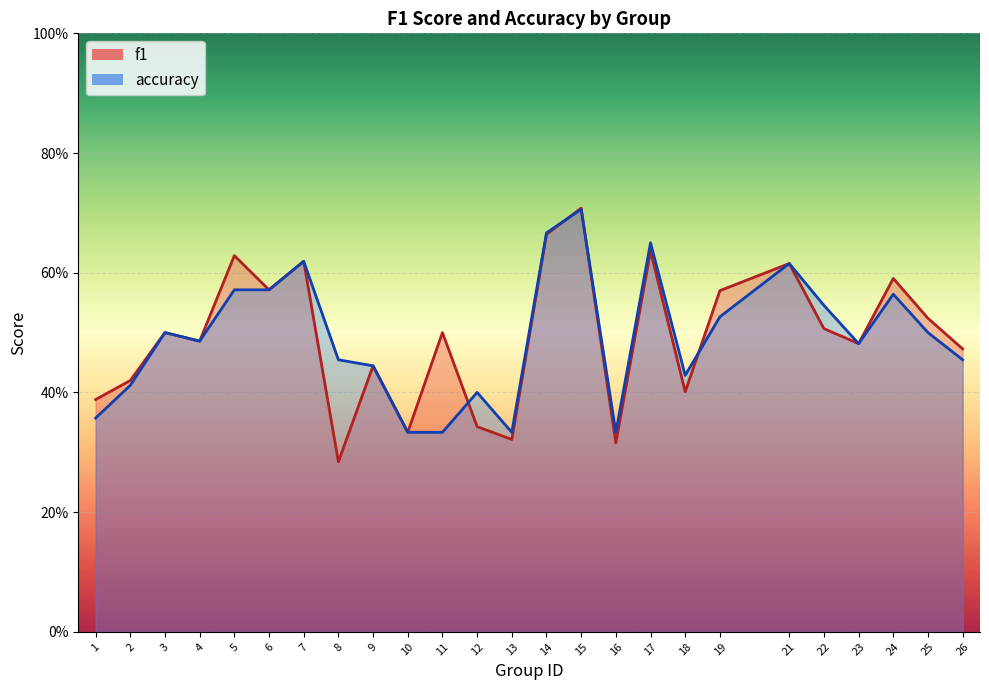

At which category is the sum across all series the highest?

15